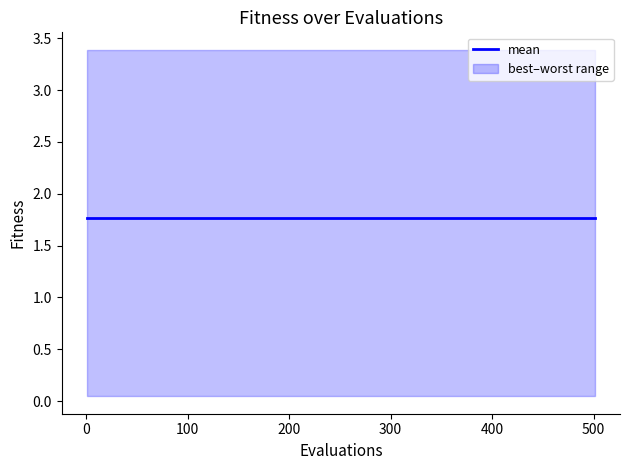

What is the label of the 6th point from the right?

15